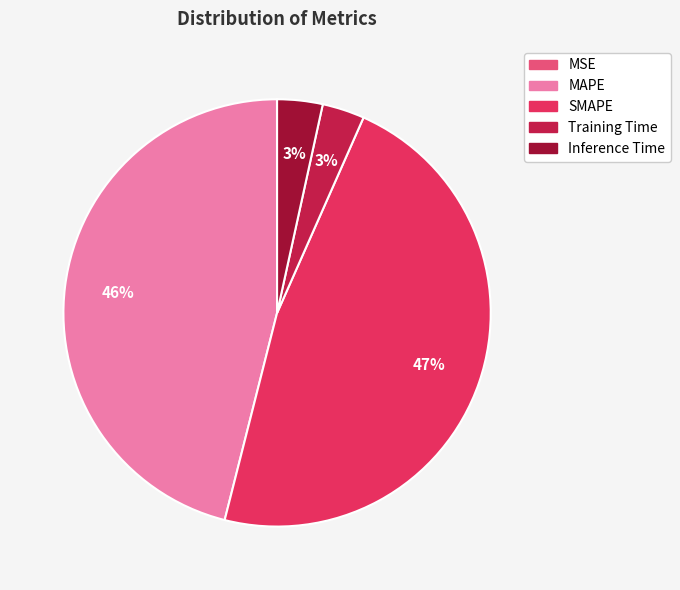

To the nearest percent, what is the combined percentage of MAPE and Training Time?

49%